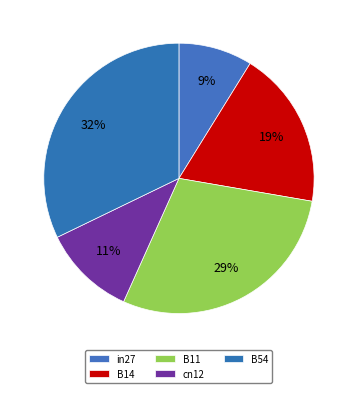

The B54 slice represents 32% of the pie. True or false?

True